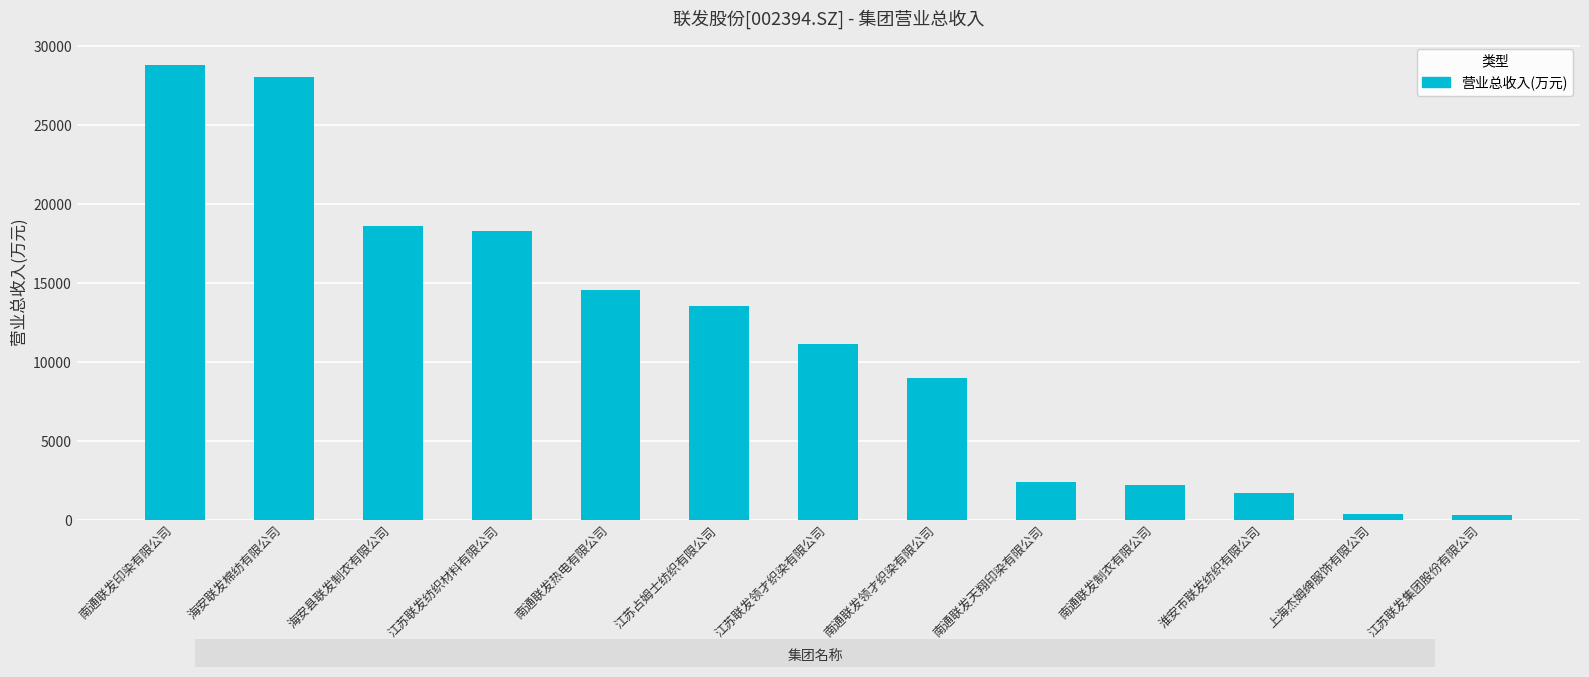

What is the smallest value displayed?

316.5